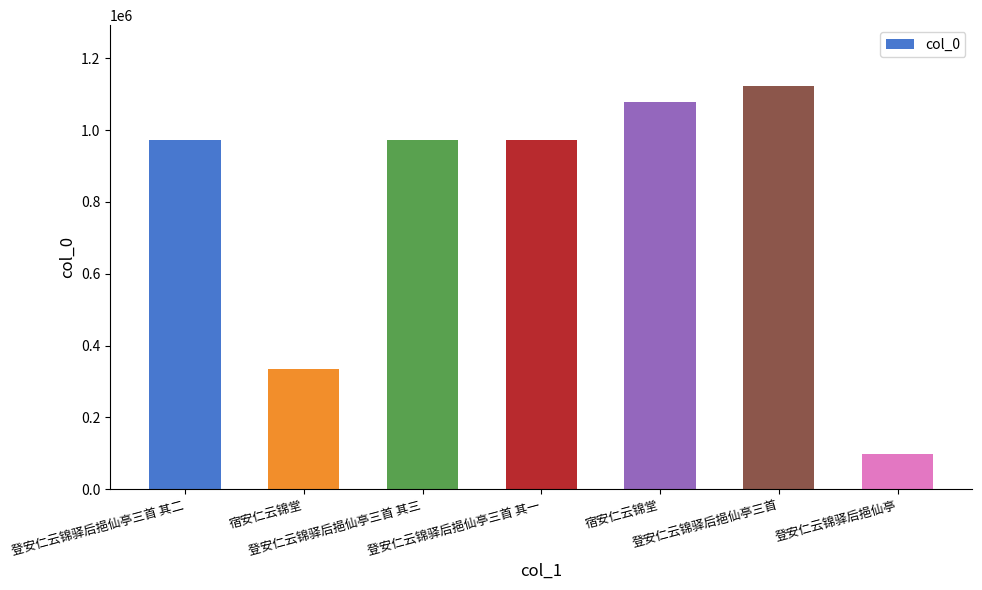

Reading left to right, transcribe all the data shown in this chart.

971898	333541	971897	971899	1077431	1124024	97050